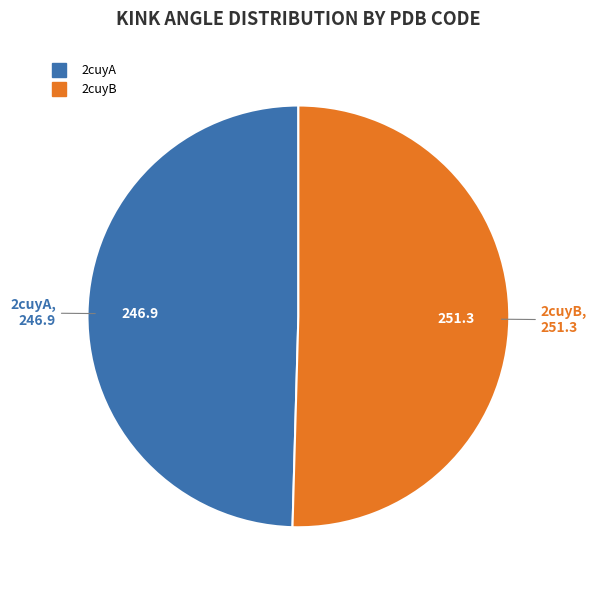

How many slices are in this pie chart?

2